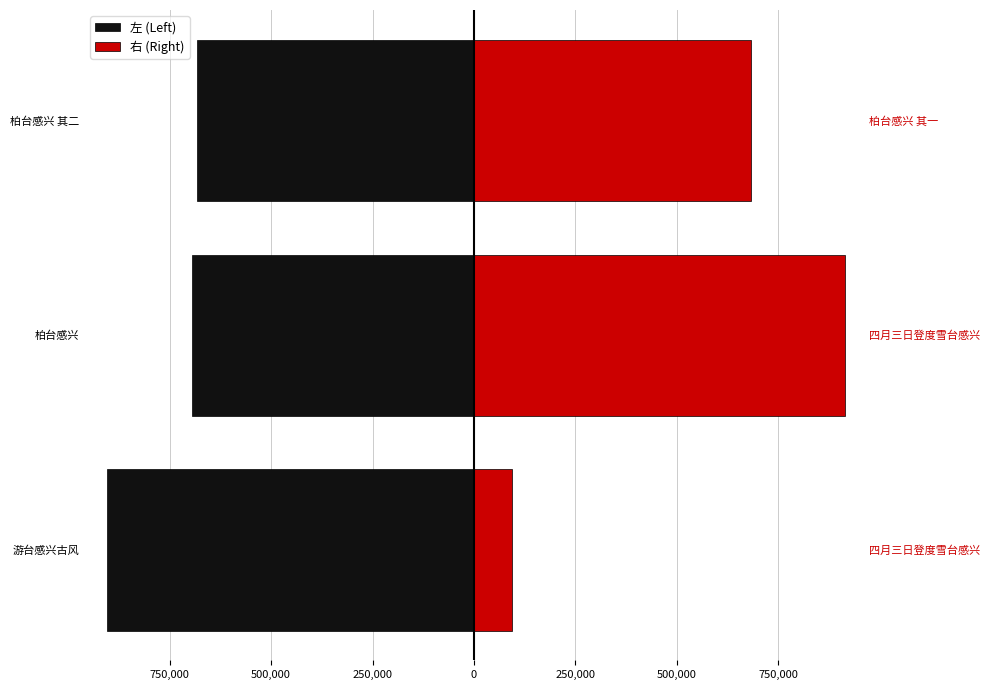

How many values in the 左 (Left) series exceed -694204?

1